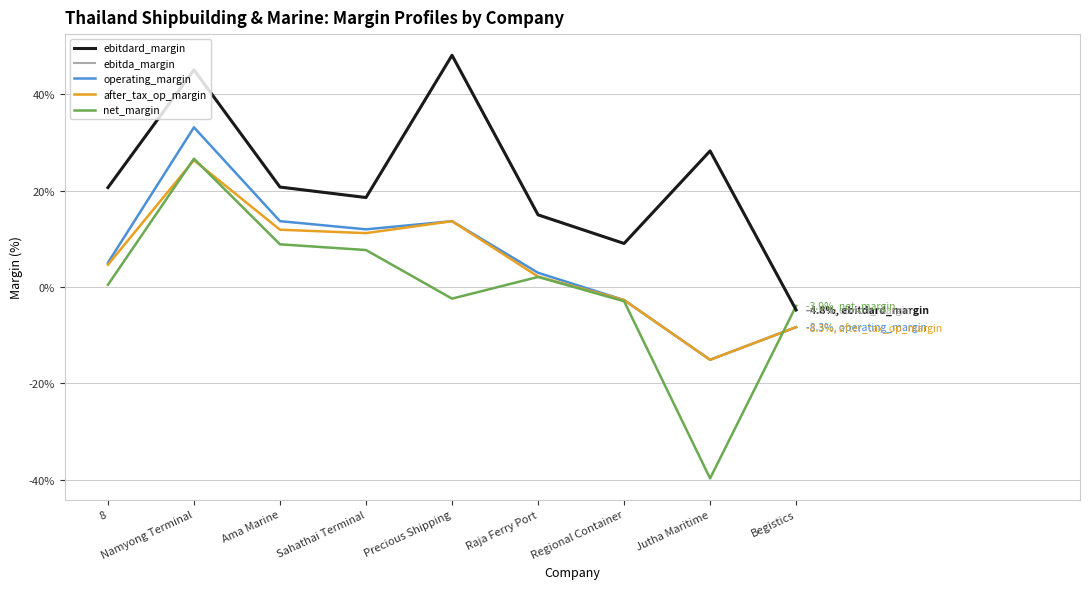

Does the chart have visible grid lines?

Yes